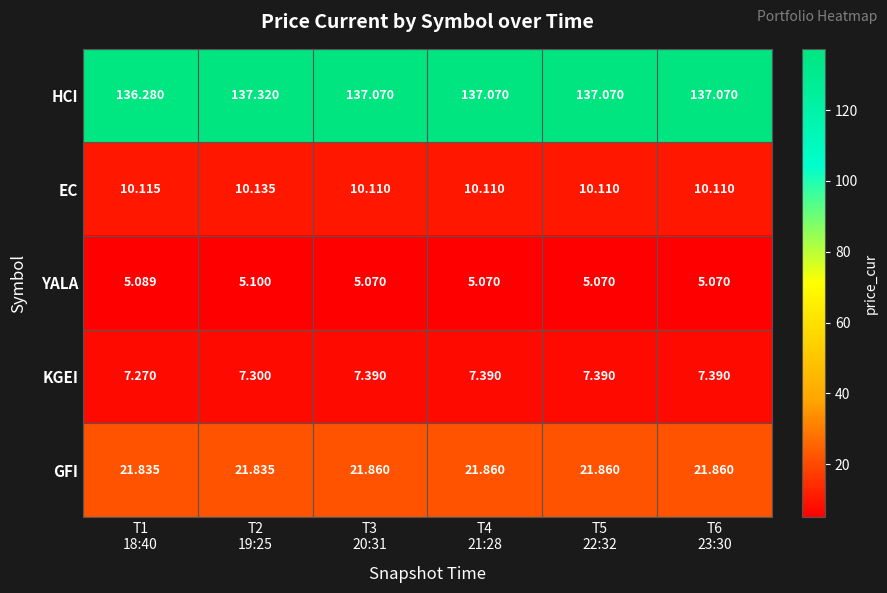

Which series has the largest total across all categories?

HCI